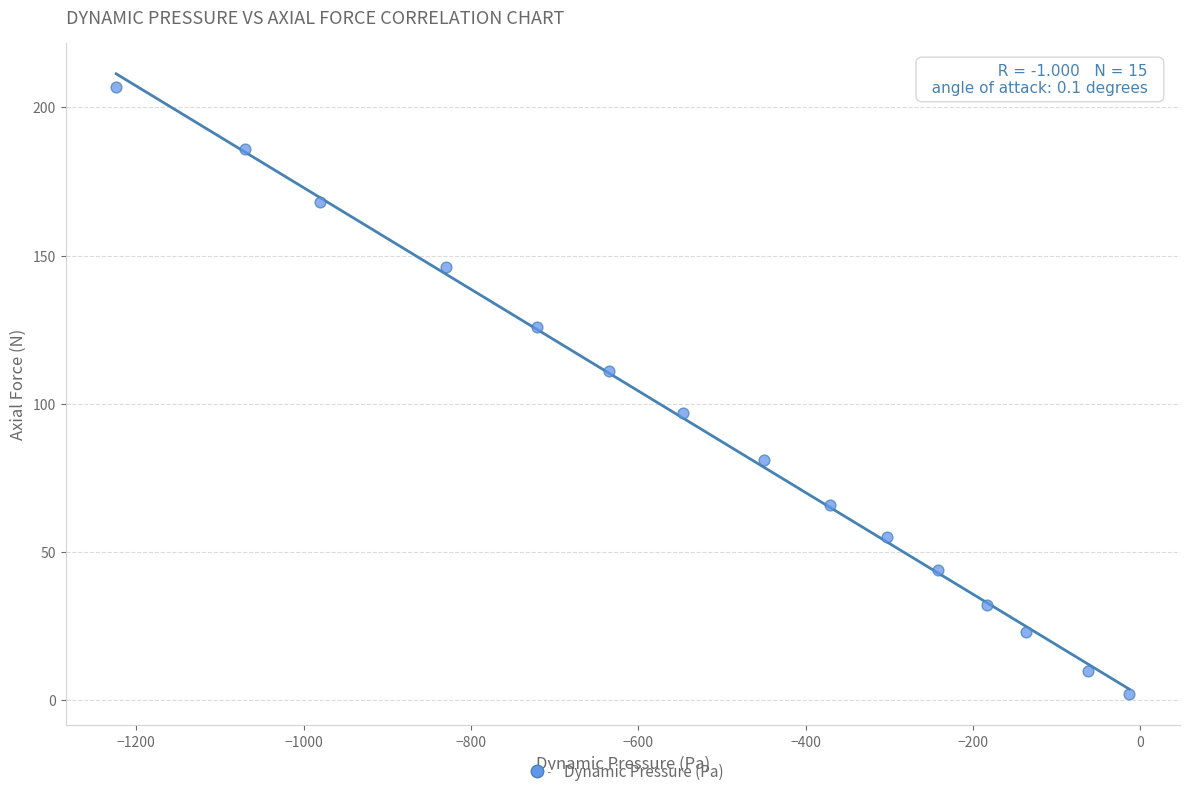

What is the range of Y values (max minus min)?

205